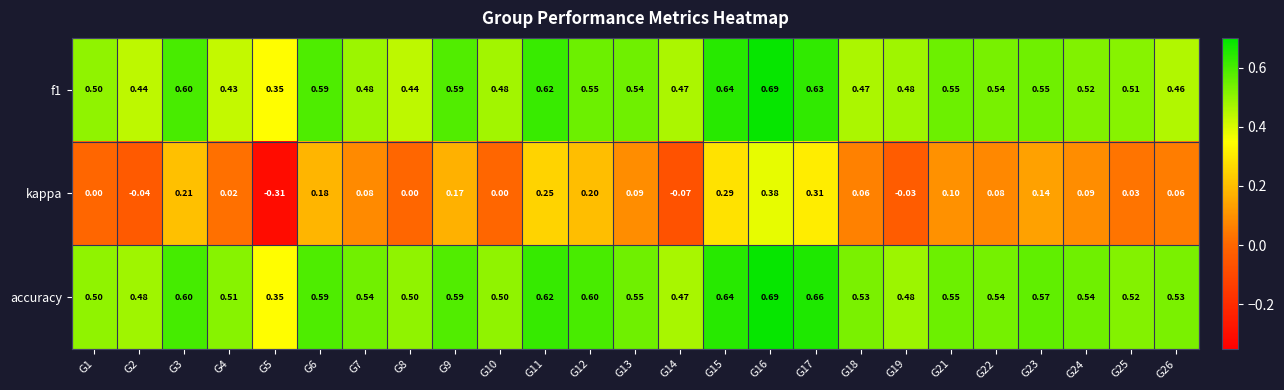

Which series has the widest spread of values?

kappa